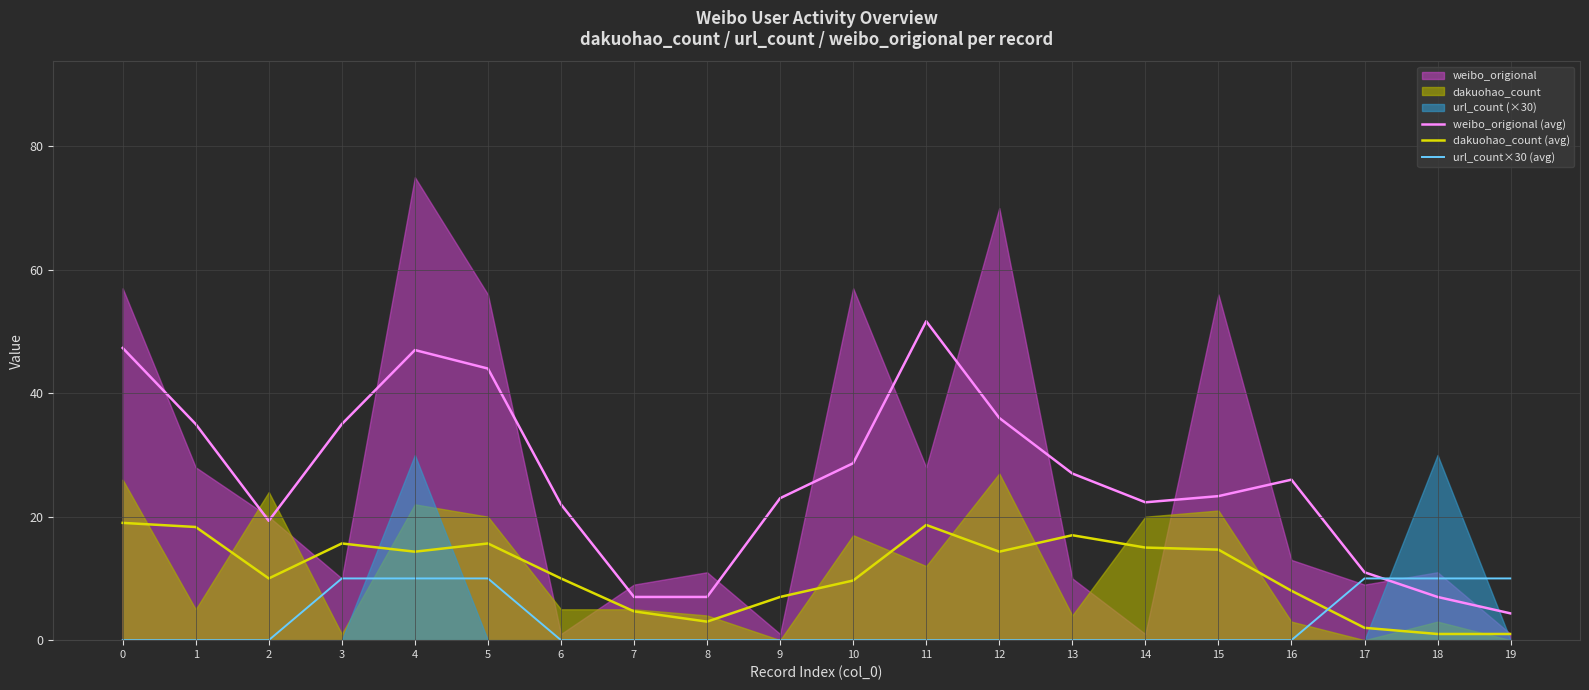

Which series has the widest spread of values?

weibo_origional (avg)